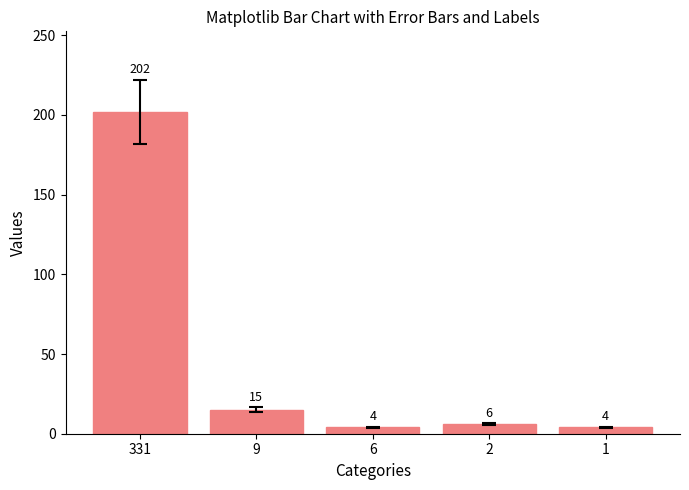

What is the greatest value displayed?

202